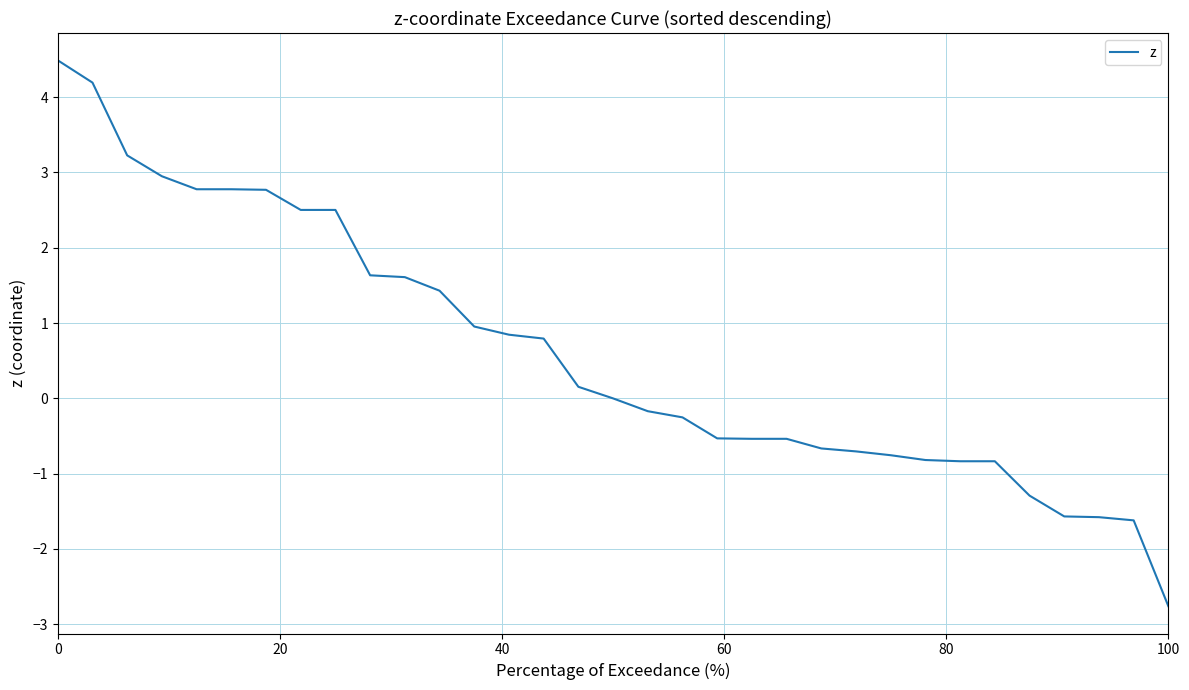

What is the difference between the maximum and minimum values?

7.2